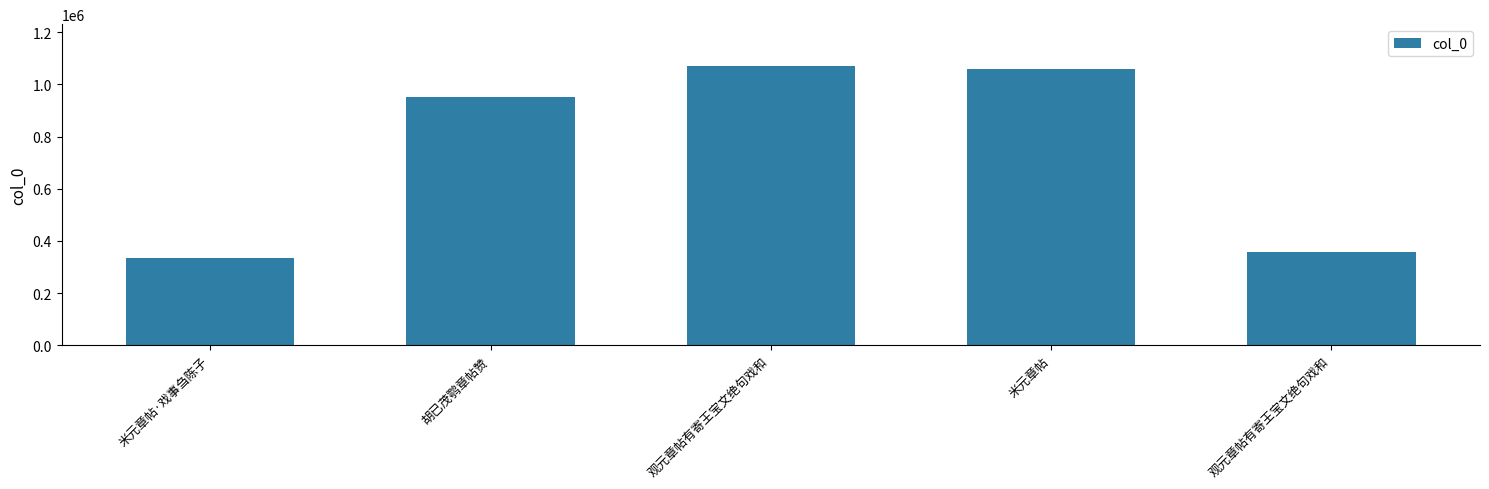

How many data points are less than 951104?

2